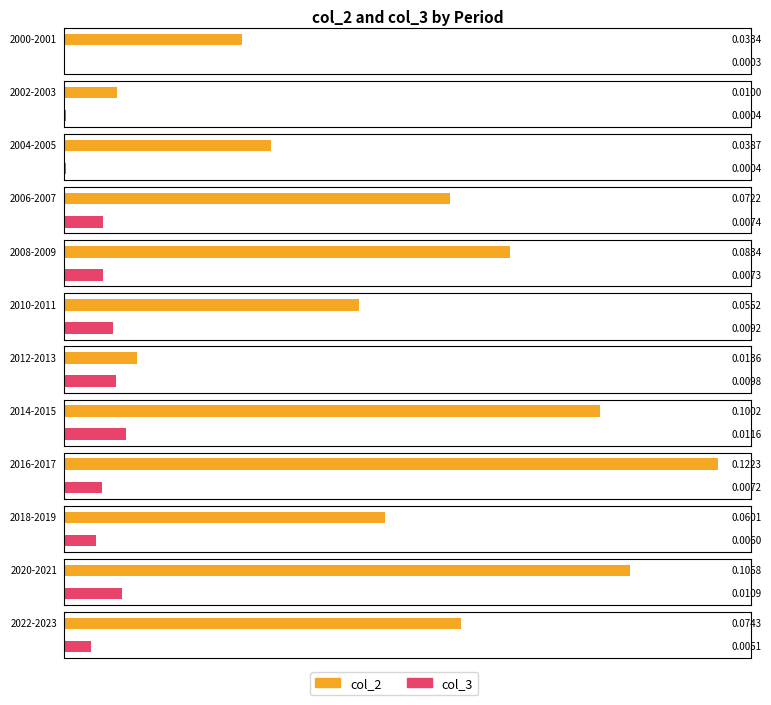

How many bars are there in each group?

2